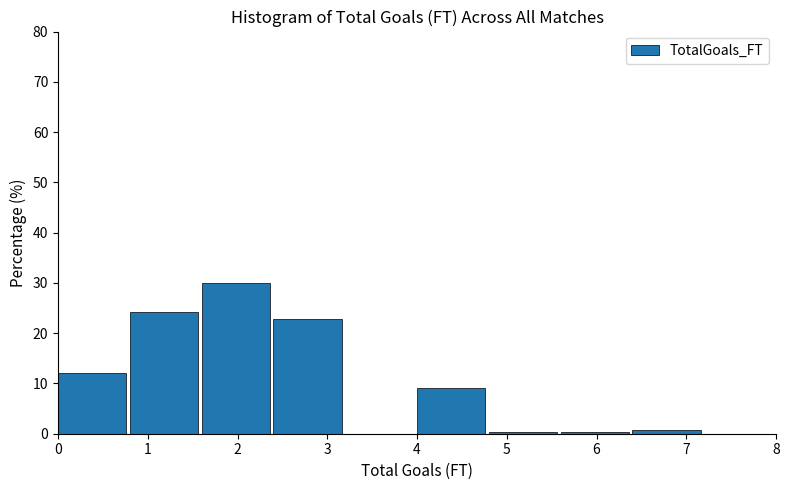

Reading left to right, list every bar in this chart as the range it spans on the x-axis followed by its height. The values are not printed on the chart, so give them approximately, as read against the axis.

0.0 to 0.8: 12
0.8 to 1.6: 24
1.6 to 2.4: 30
2.4 to 3.2: 23
3.2 to 4.0: 0
4.0 to 4.8: 9
4.8 to 5.6: under 1
5.6 to 6.4: under 1
6.4 to 7.2: under 1
7.2 to 8.0: 0